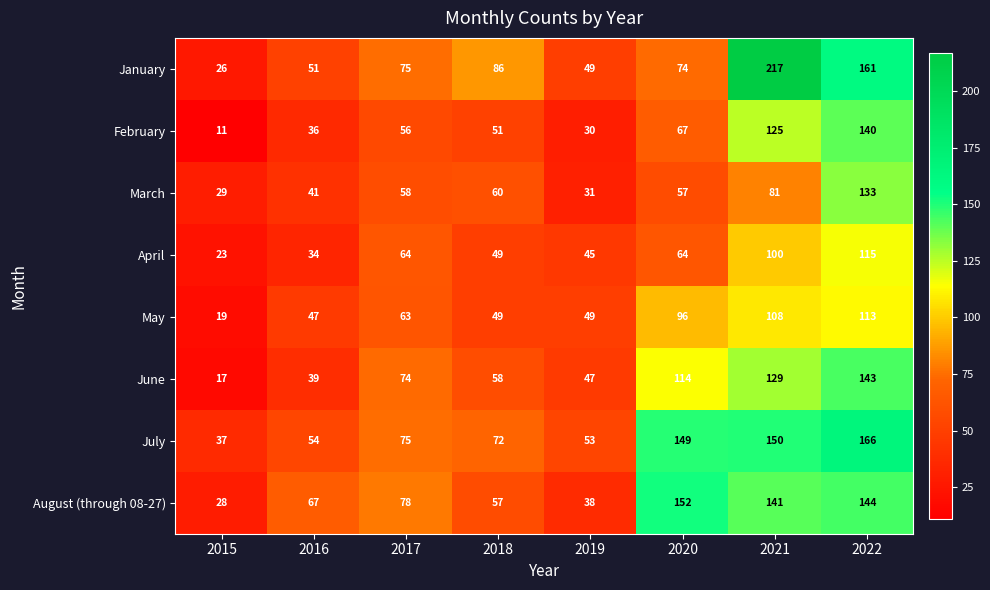

What is the average value of the January series?

92